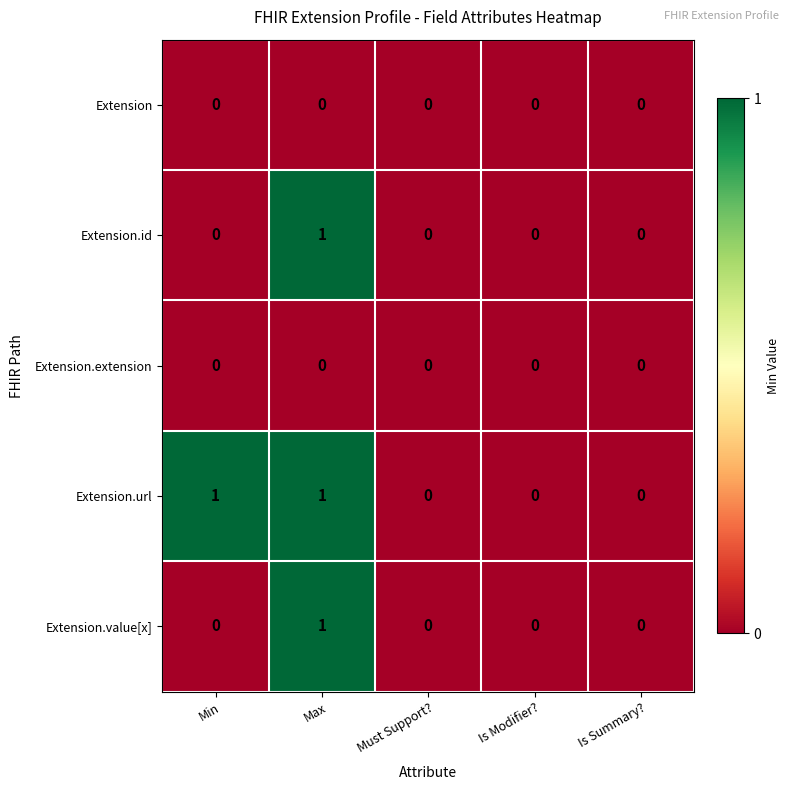

Which series has the largest total across all categories?

Extension.url